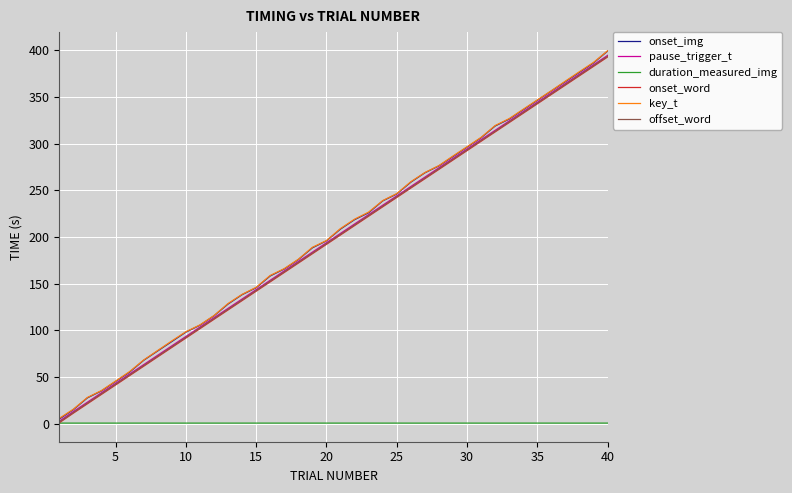

How many lines are shown in the chart?

6